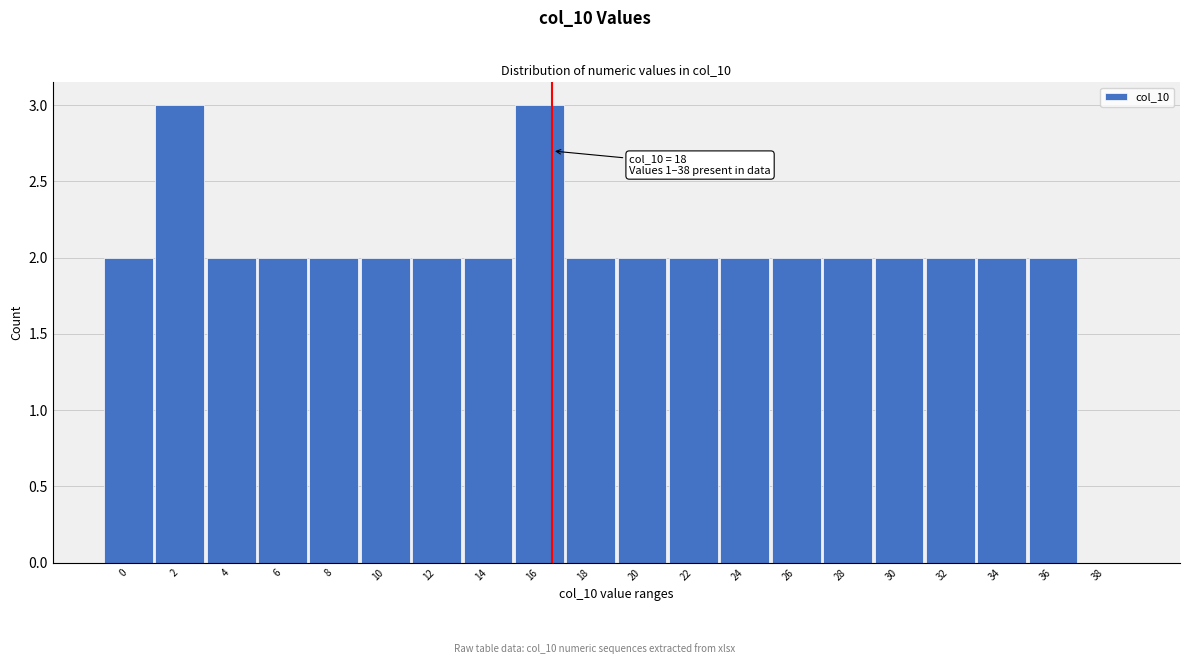

Reading right to left, list all the values displayed in this chart.

38=0	36=2	34=2	32=2	30=2	28=2	26=2	24=2	22=2	20=2	18=2	16=3	14=2	12=2	10=2	8=2	6=2	4=2	2=3	0=2